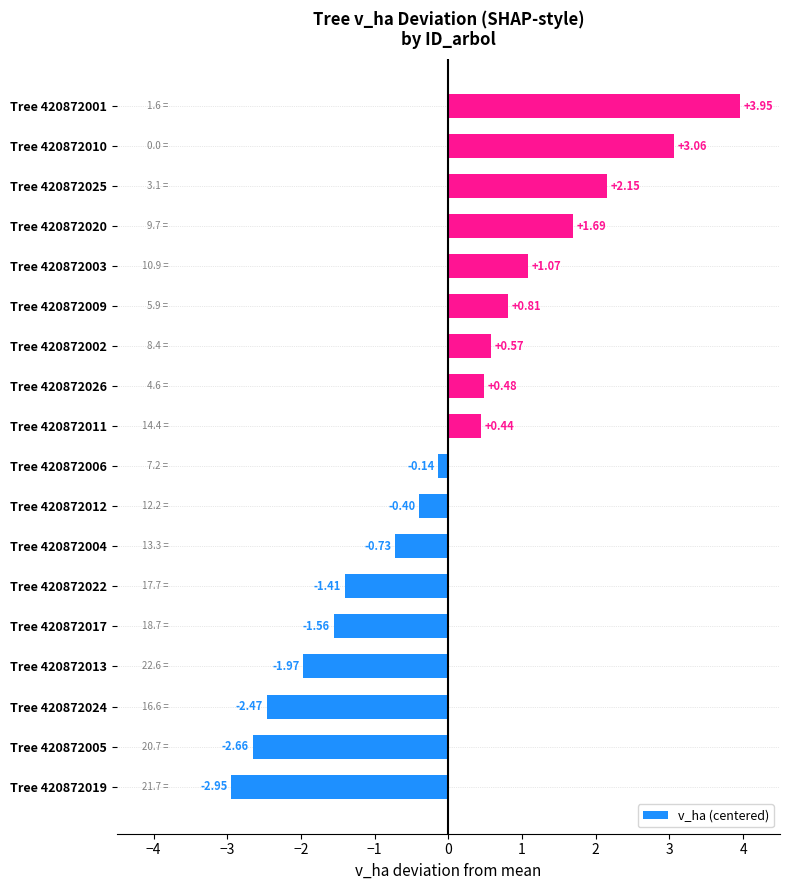

Rank the categories by value from highest to lowest.

Tree 420872001, Tree 420872010, Tree 420872025, Tree 420872020, Tree 420872003, Tree 420872009, Tree 420872002, Tree 420872026, Tree 420872011, Tree 420872006, Tree 420872012, Tree 420872004, Tree 420872022, Tree 420872017, Tree 420872013, Tree 420872024, Tree 420872005, Tree 420872019